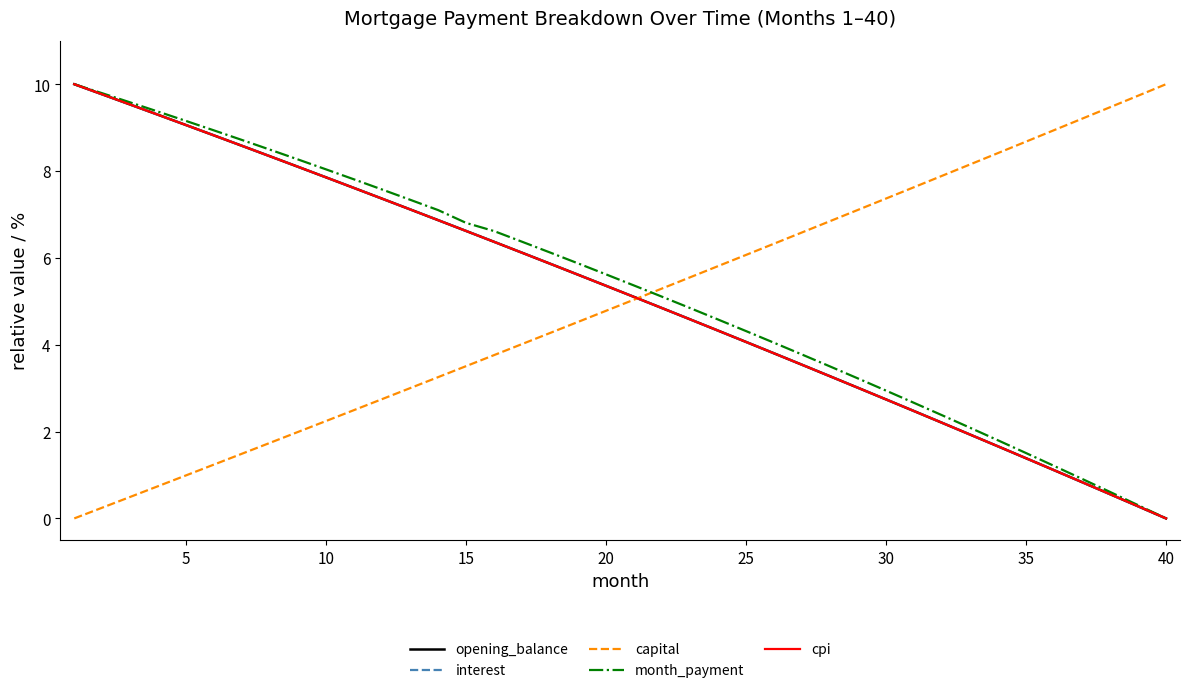

What is the maximum value shown in the chart?

10.0